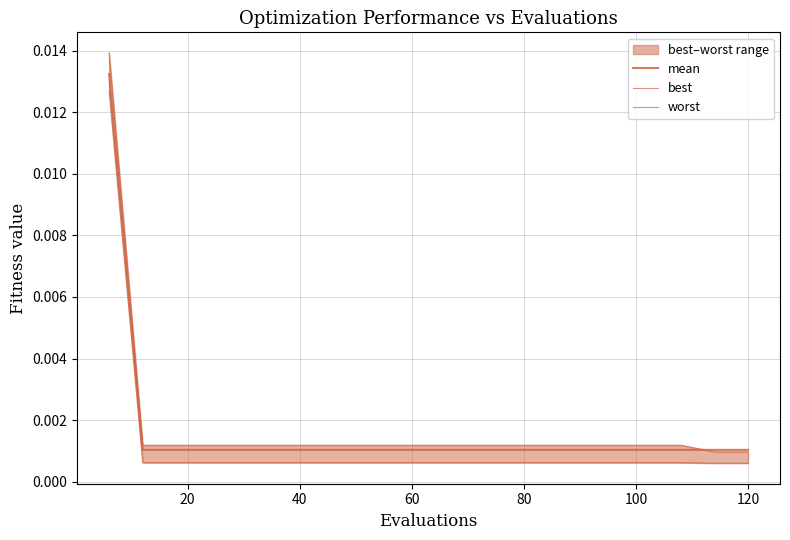

Rank the series by their maximum value, from highest to lowest.

worst, mean, best